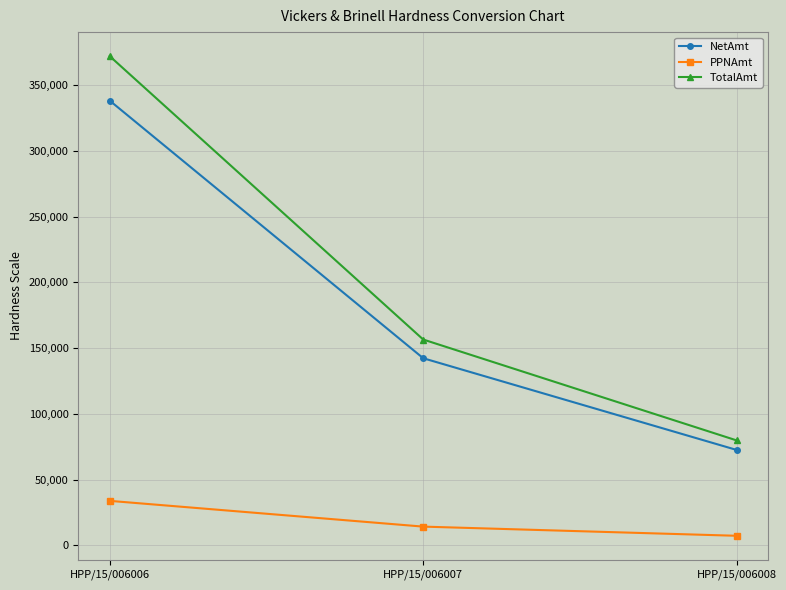

Is this an area chart (filled region under the line)?

No